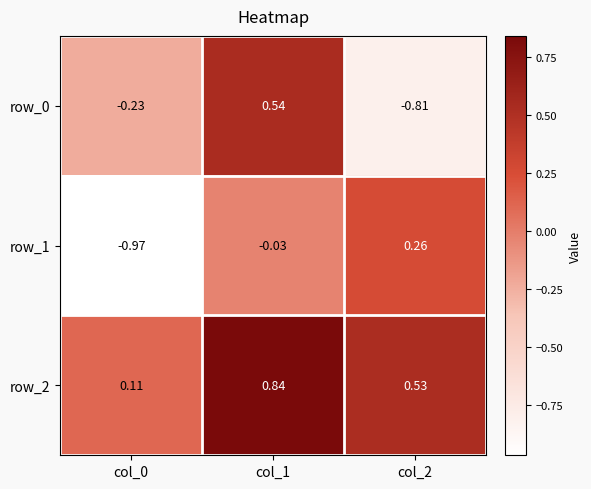

Is the value of row_1 at col_2 greater than the value of row_2 at col_1?

No